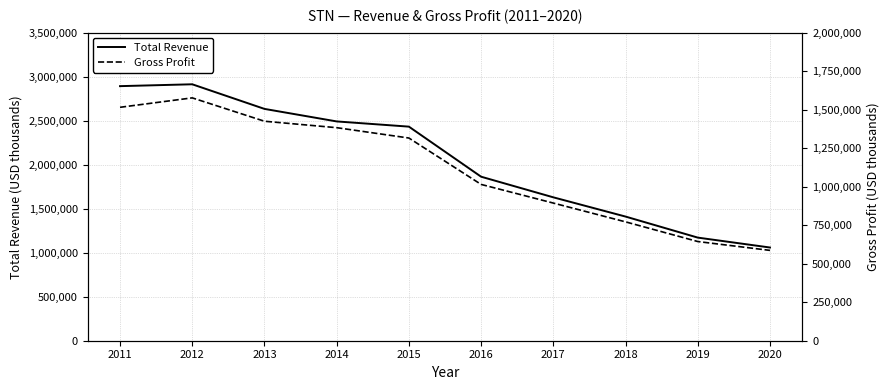

What is the sum of the Total Revenue values at 2015 and 2014?

4924000